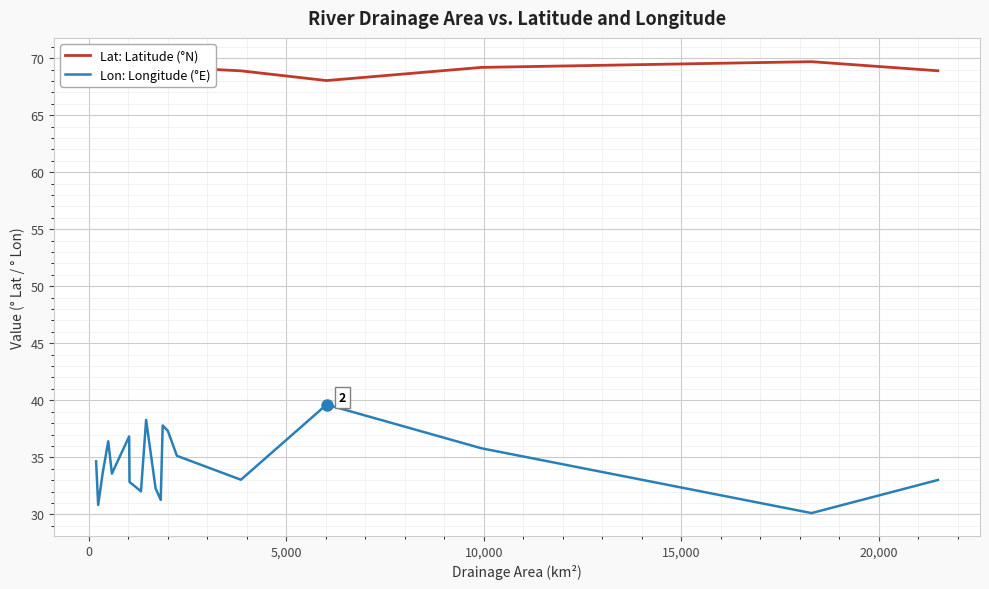

Where is Lat: Latitude (°N) nearest to the value 68?

15